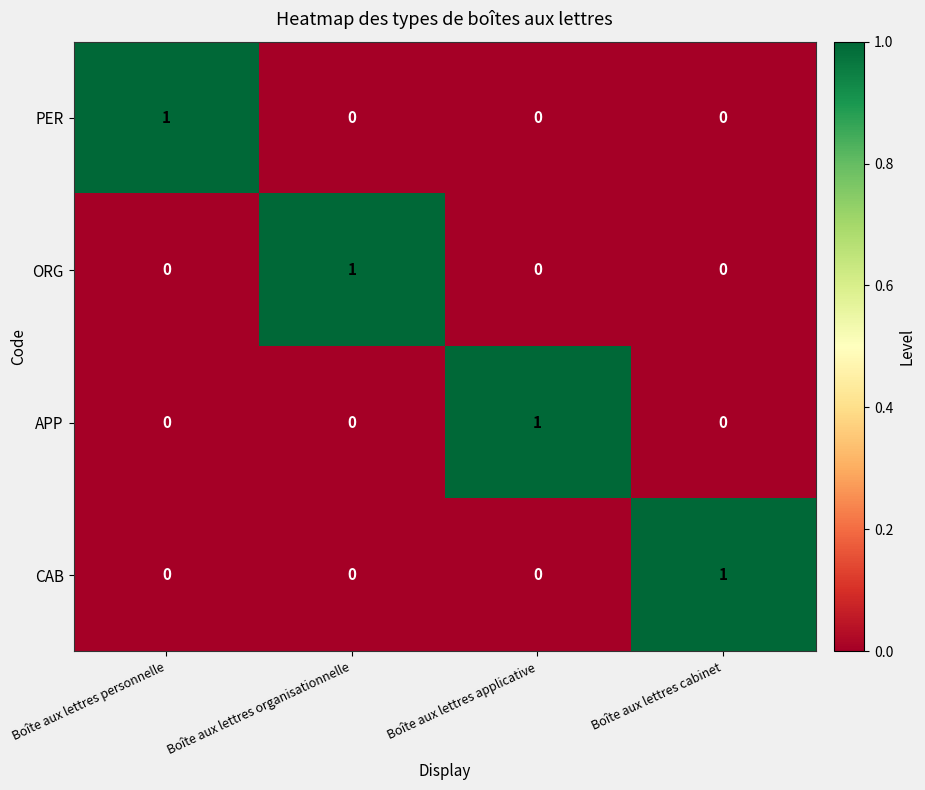

Reading left to right, list all the values displayed in this chart.

PER: 1	0	0	0
ORG: 0	1	0	0
APP: 0	0	1	0
CAB: 0	0	0	1